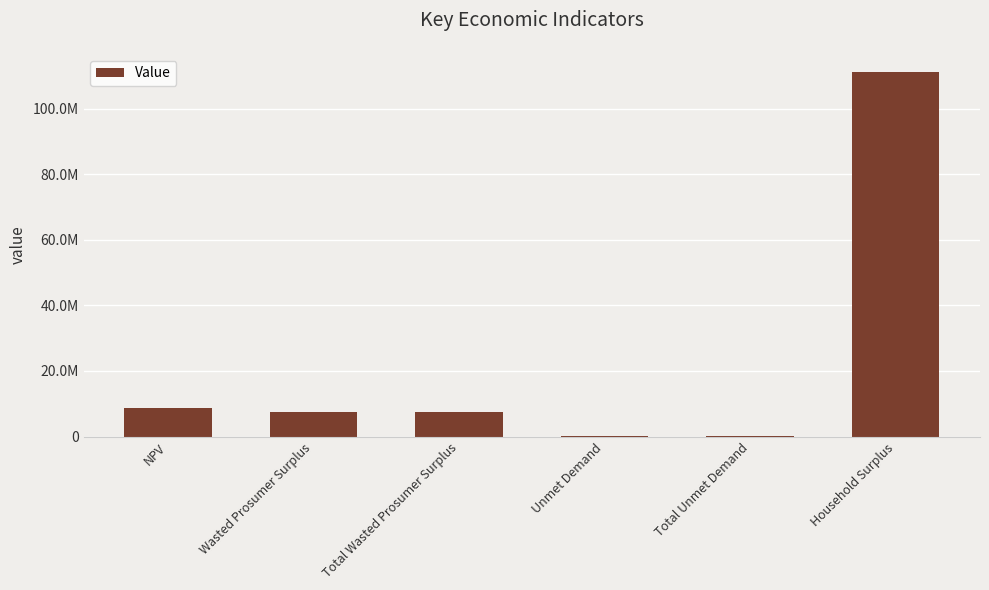

Are the bars horizontal?

No